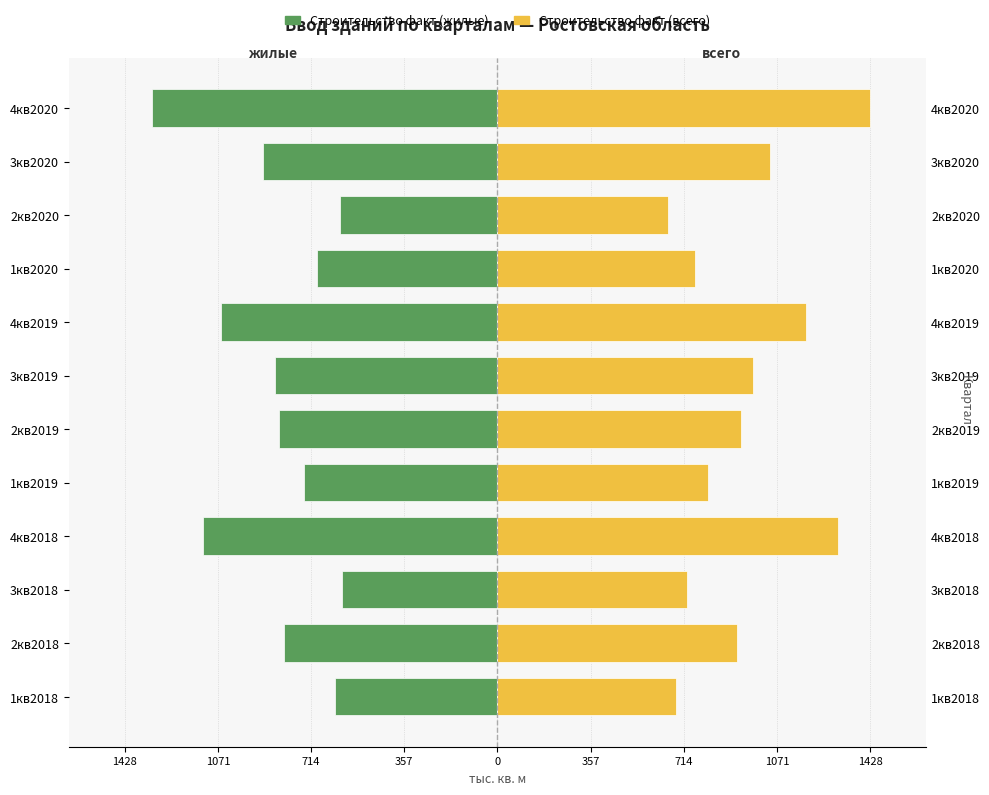

Are the bars grouped side by side (vs. stacked)?

Yes